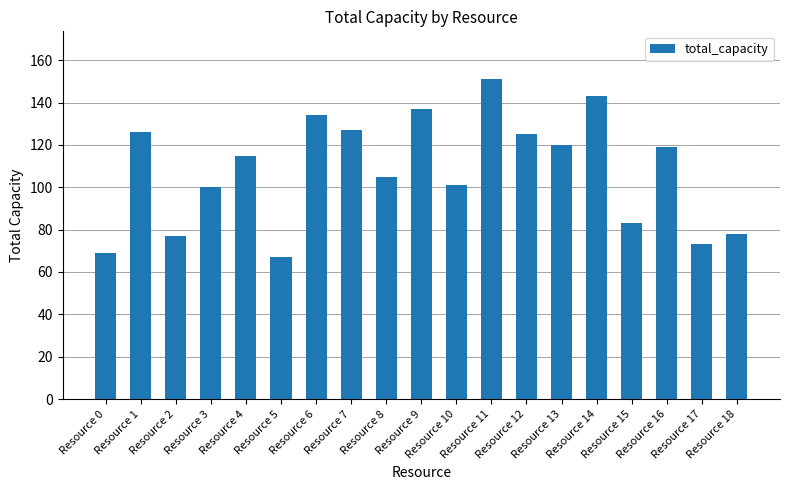

The value at Resource 18 is 78. True or false?

True